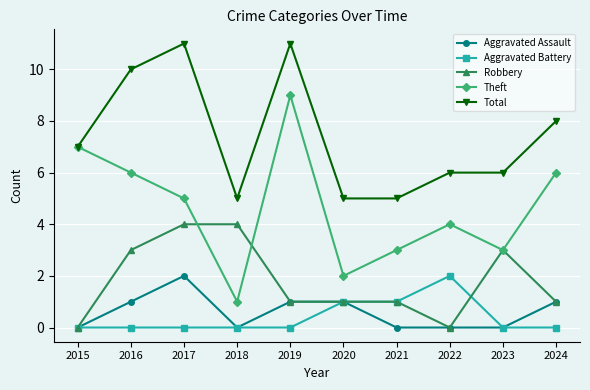

At which label does Theft reach its peak?

2019